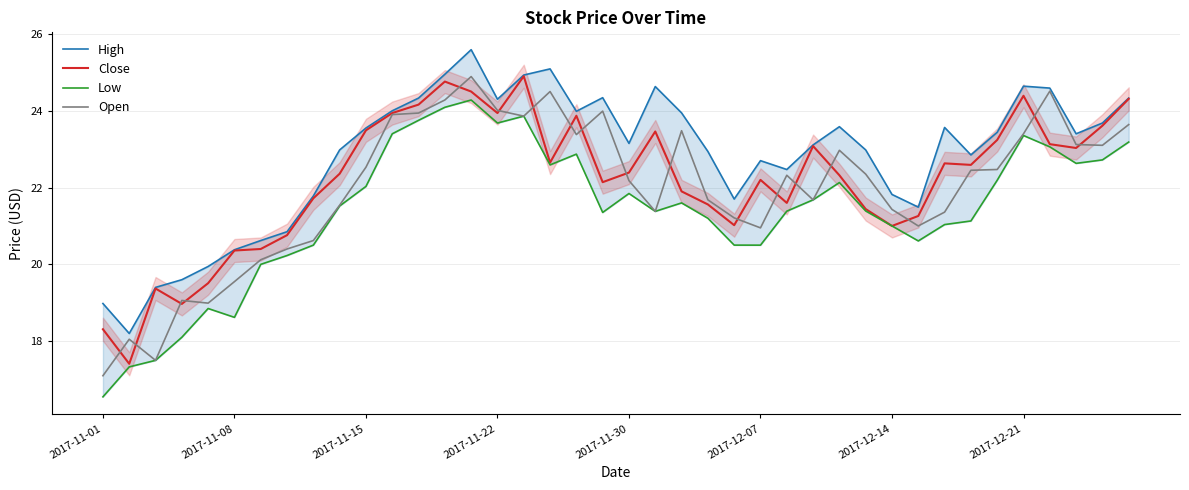

List the series in order of their overall mean, highest first.

High, Close, Open, Low